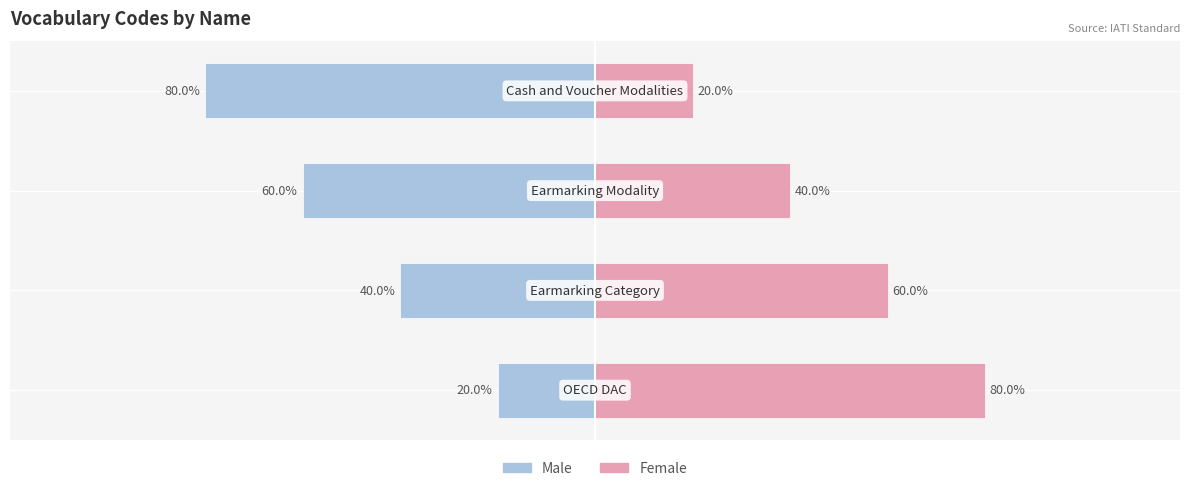

Is the value of Female at 3 greater than the value of Male at 1?

Yes